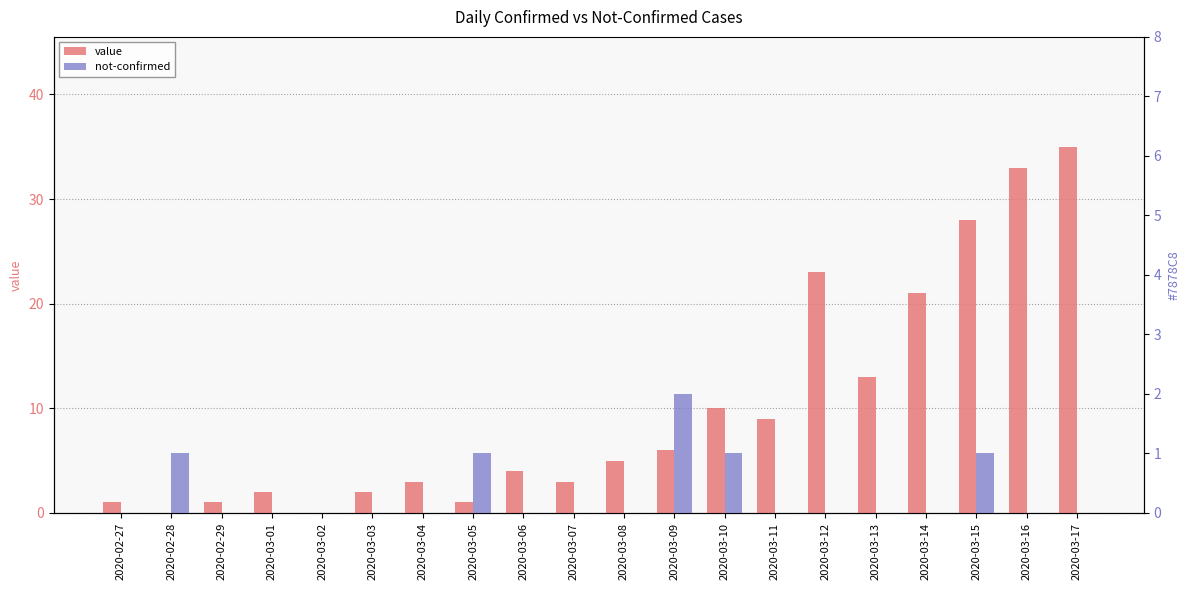

Are the bars grouped side by side (vs. stacked)?

Yes